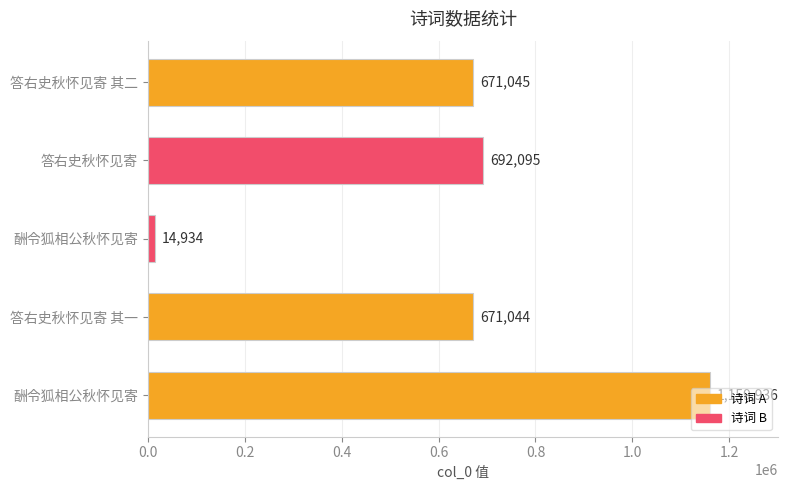

What is the average value?

641811